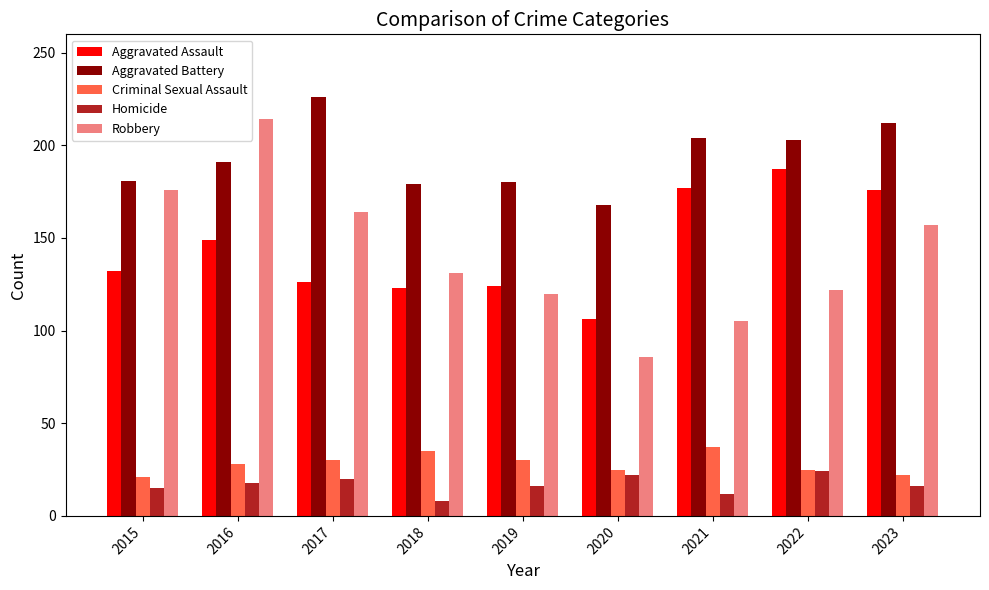

Read the Homicide value at 2017.

20